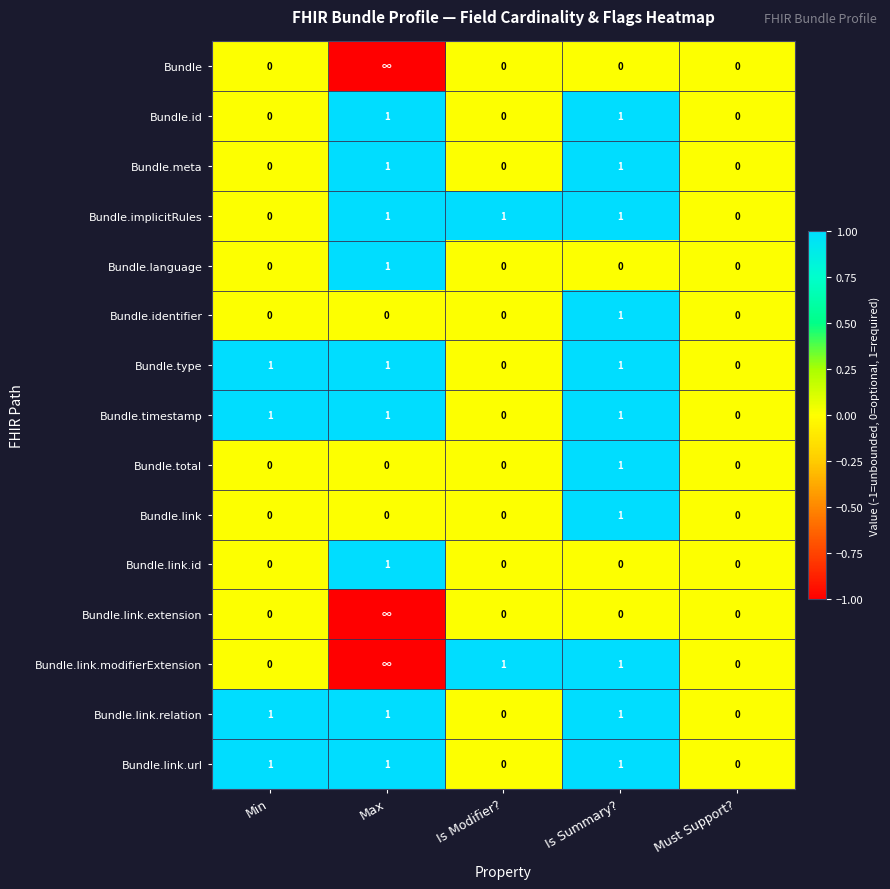

What is the spread (max minus min) of values at Is Summary??

1